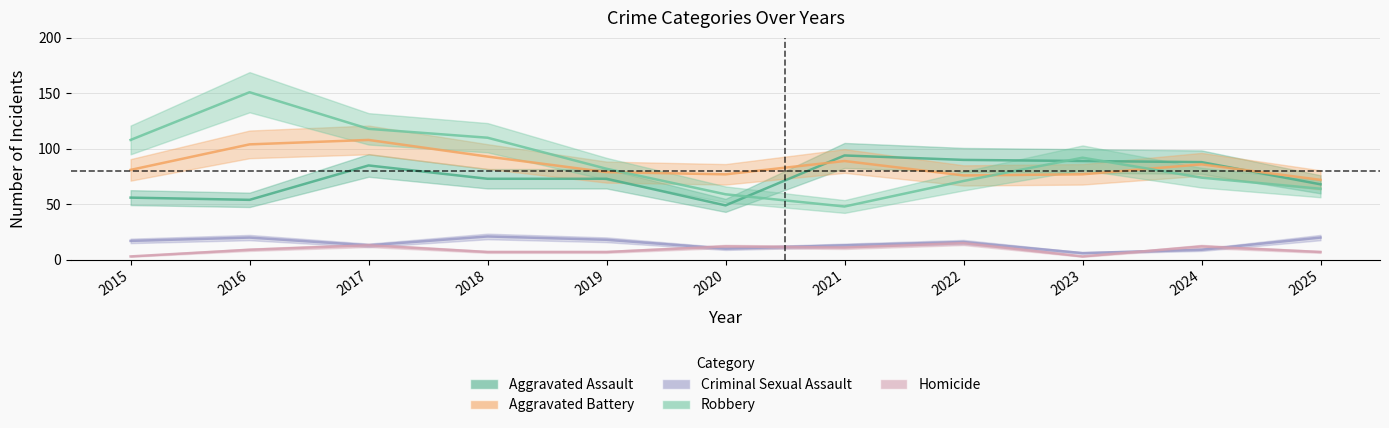

What is the sum of all Aggravated Assault values?

819